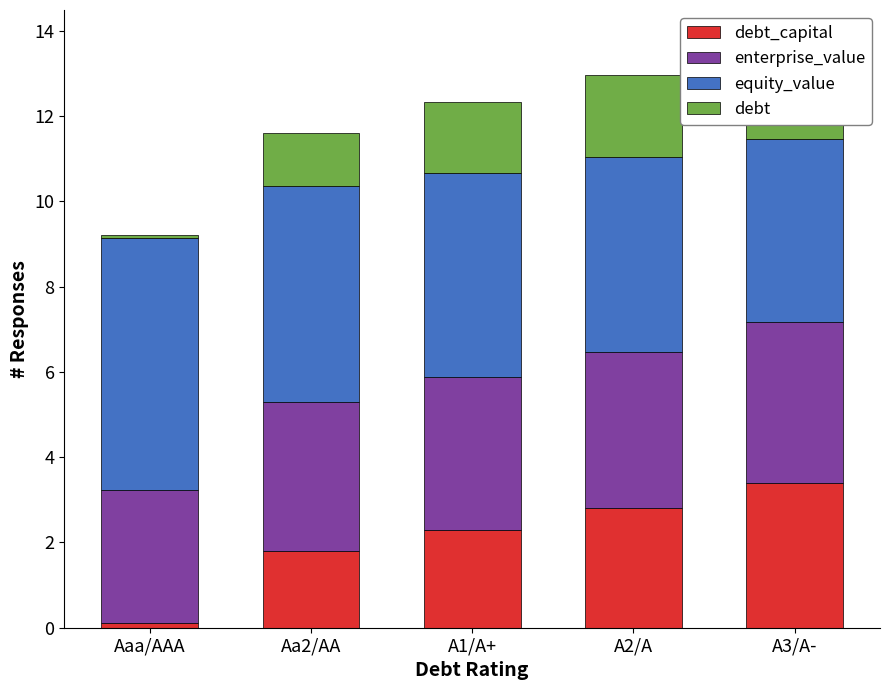

What is the label of the 5th bar from the right?

Aaa/AAA